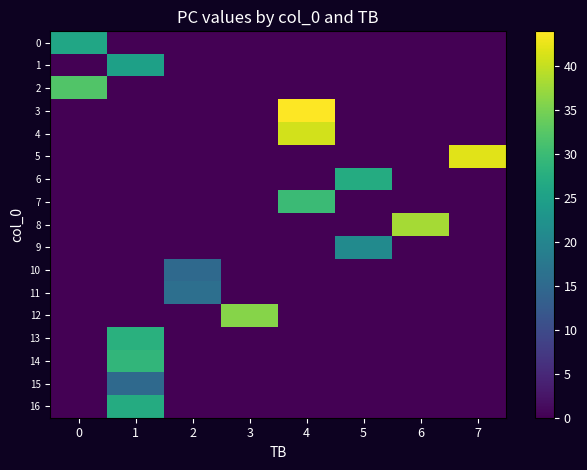

Which series has the largest range (max minus min)?

3